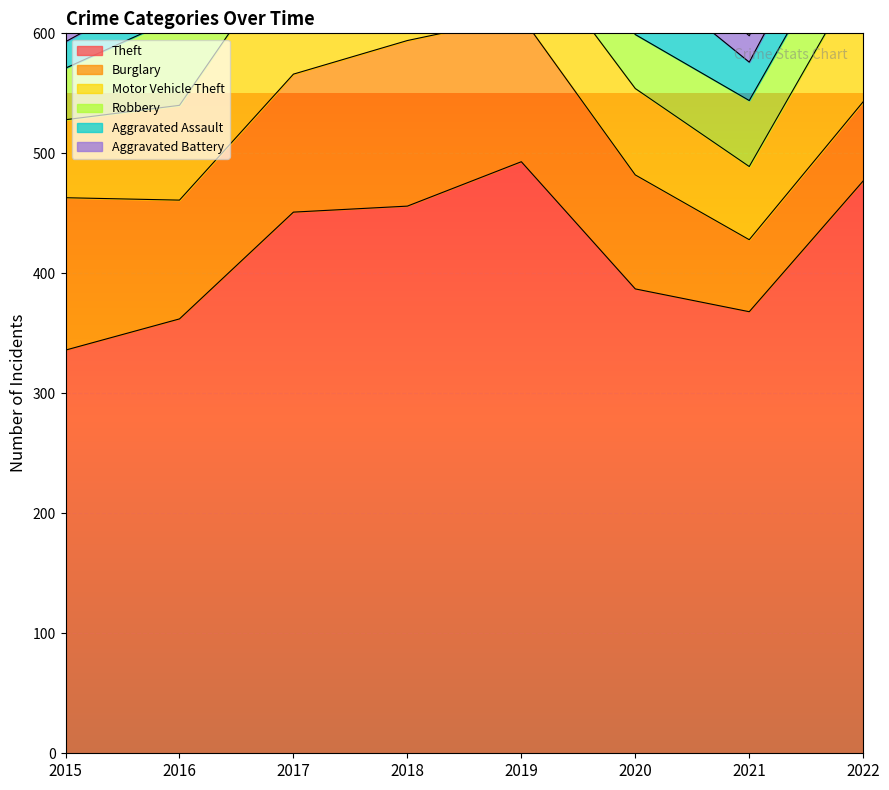

What is the greatest value displayed?

493